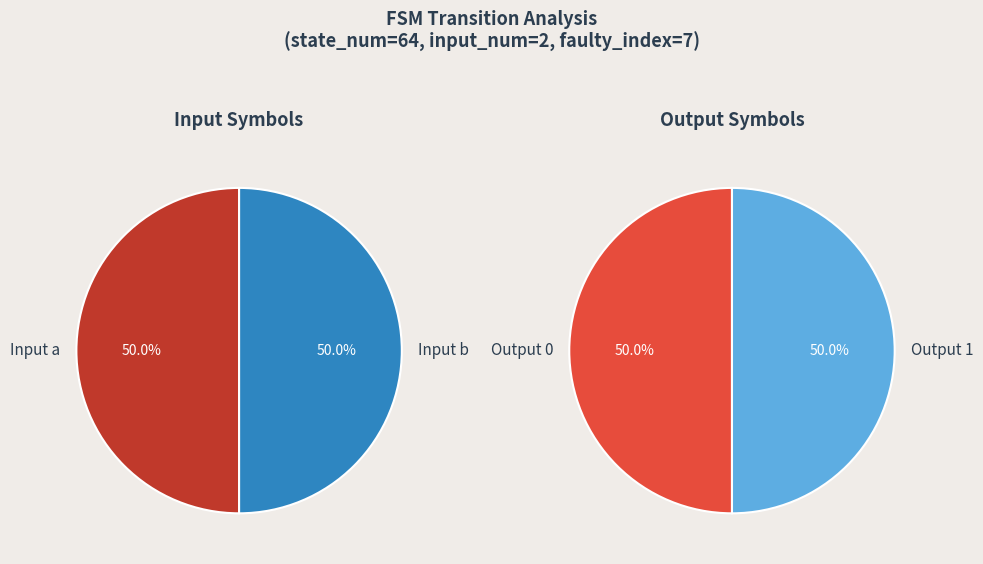

How much of the chart is everything except 20?

100.0%